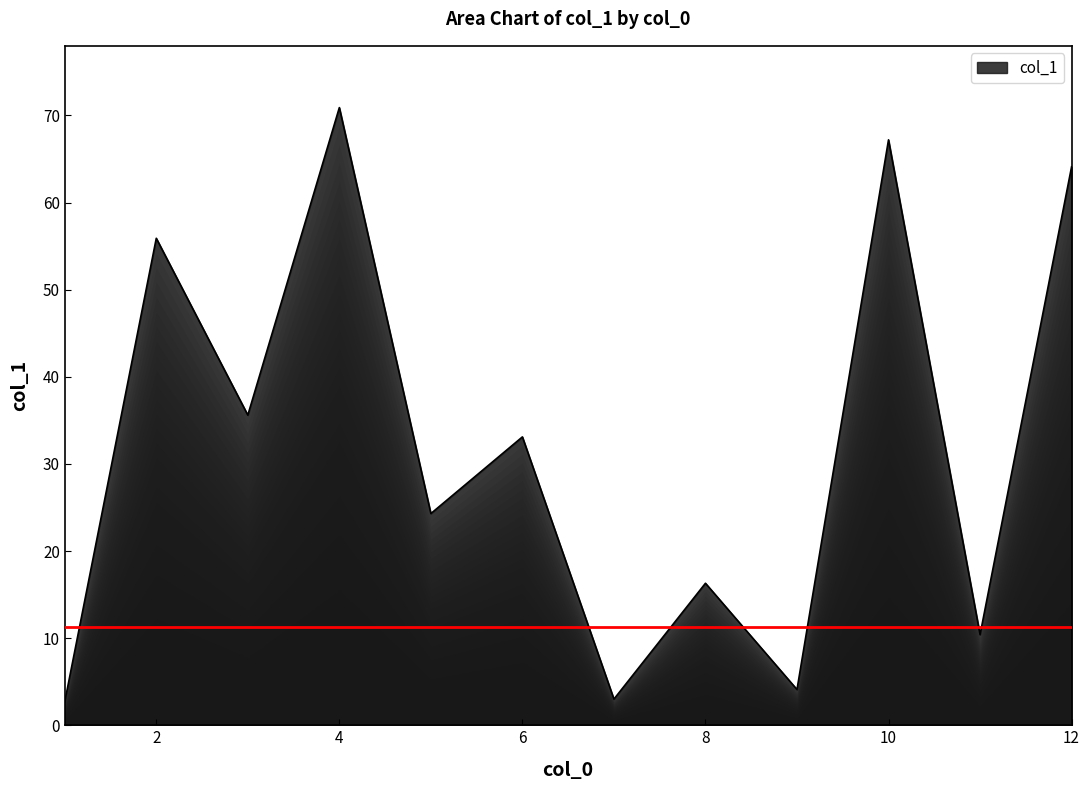

Count the number of categories in the chart.

12